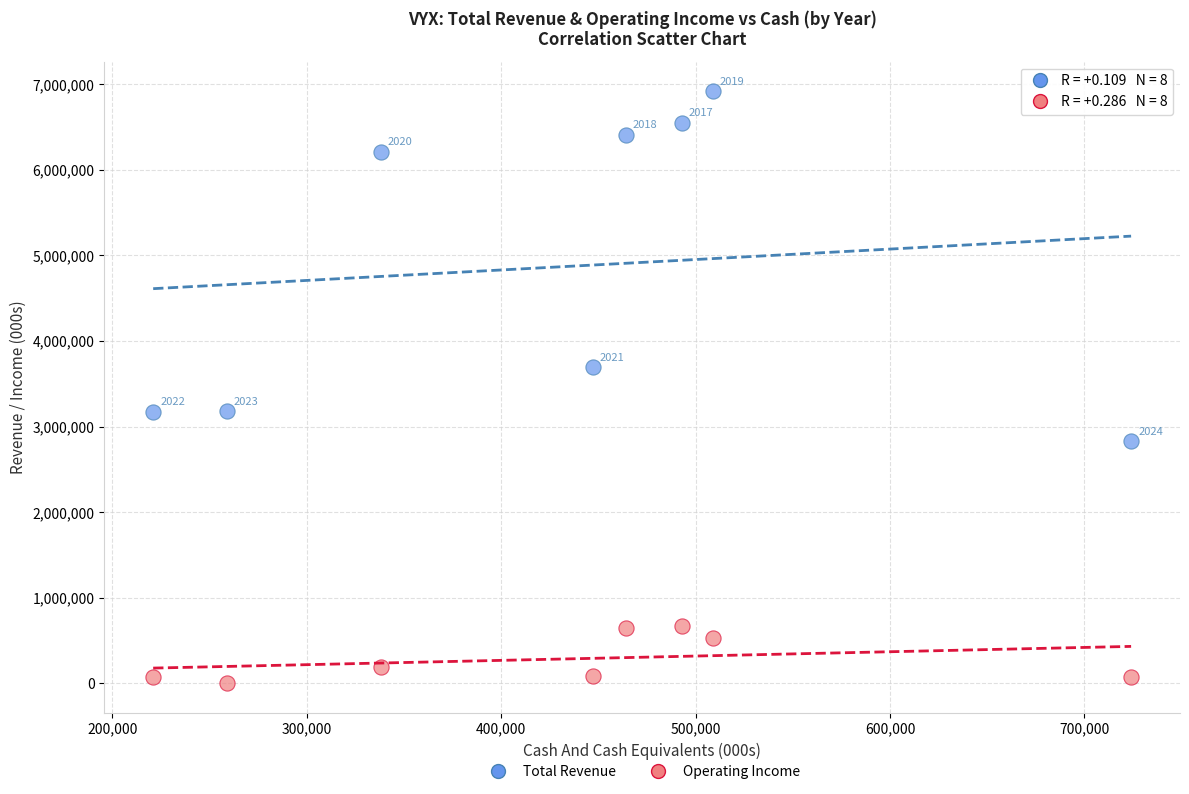

Across all data points, what is the range of Y values (max minus min)?

6914000